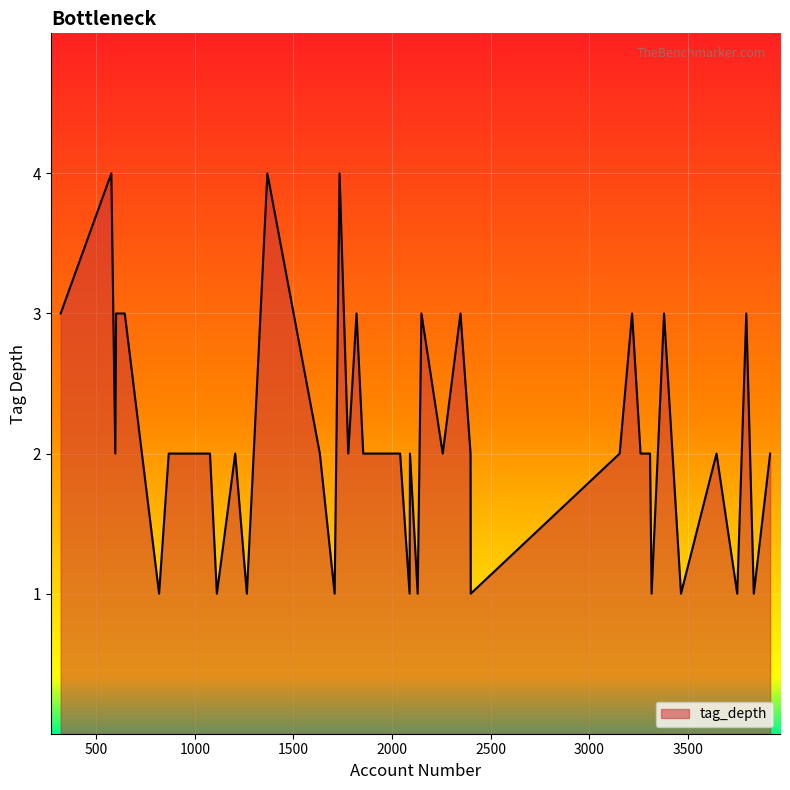

What is the maximum value shown in the chart?

4